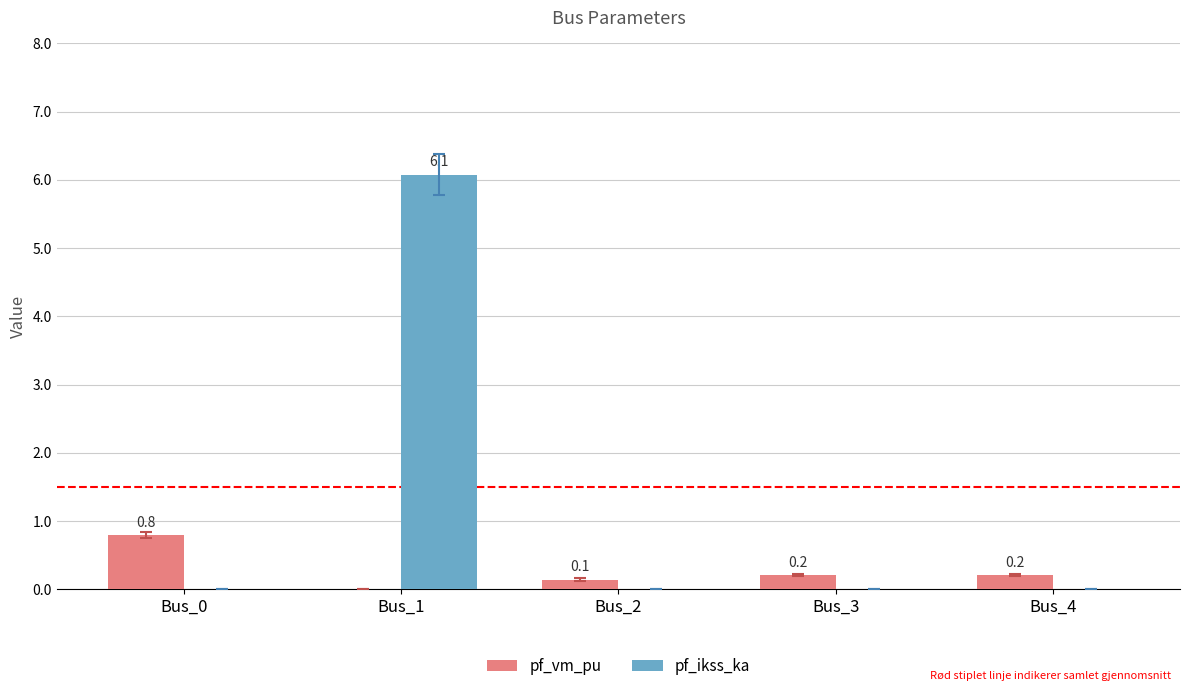

At which label does pf_vm_pu reach its peak?

Bus_0